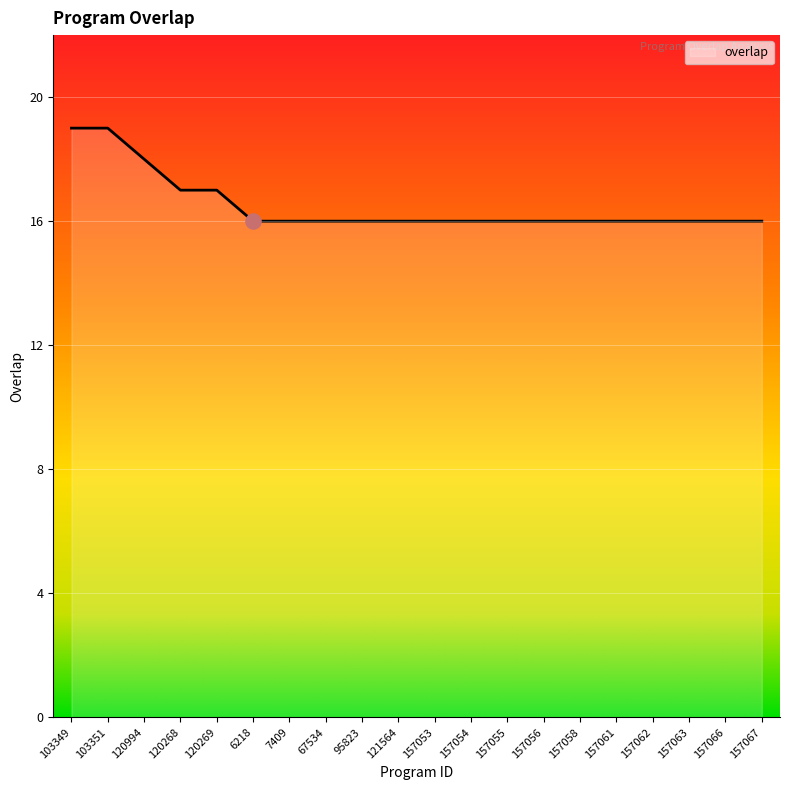

Between 67534 and 120994, which is larger?

120994